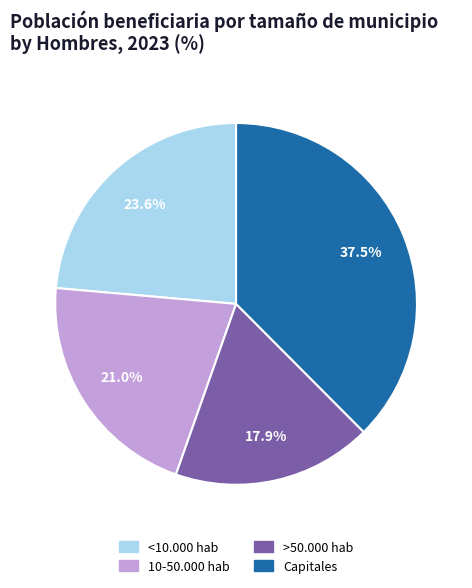

Which slice is the largest?

Capitales